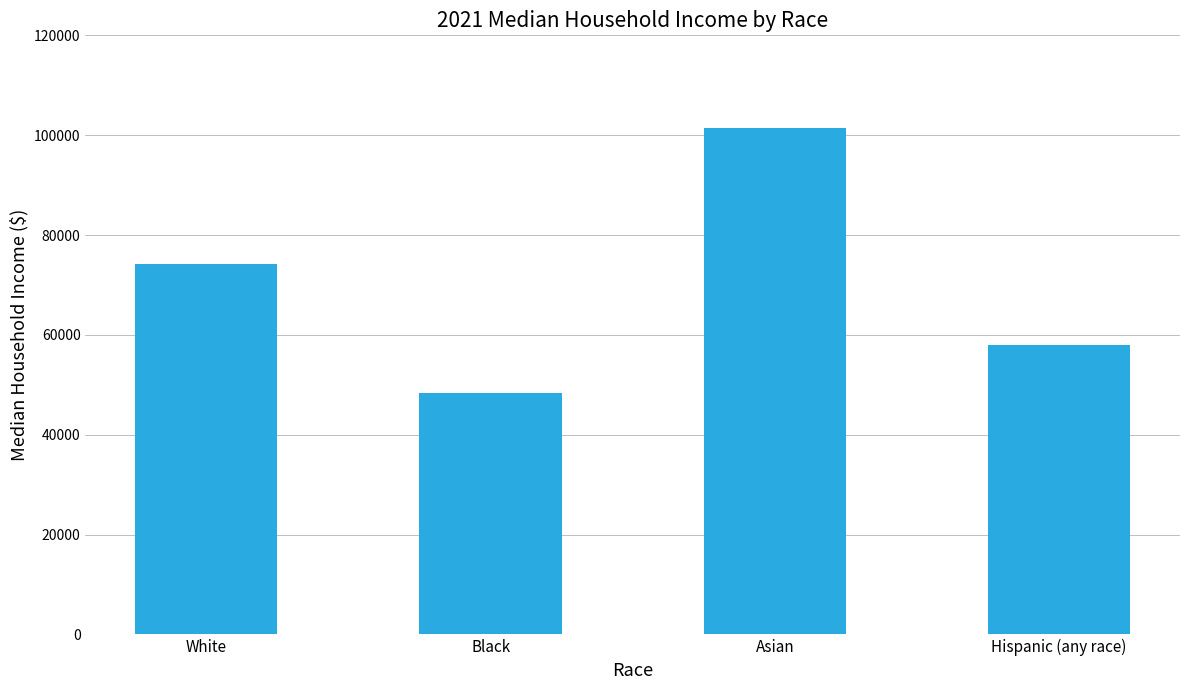

At which category does the chart reach its minimum across all series?

Black